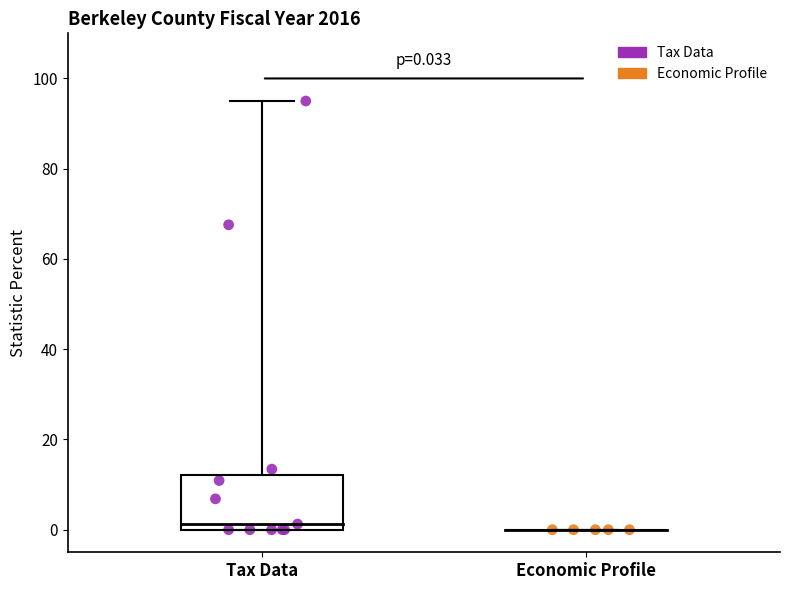

Which series contains the highest Y value?

Tax Data